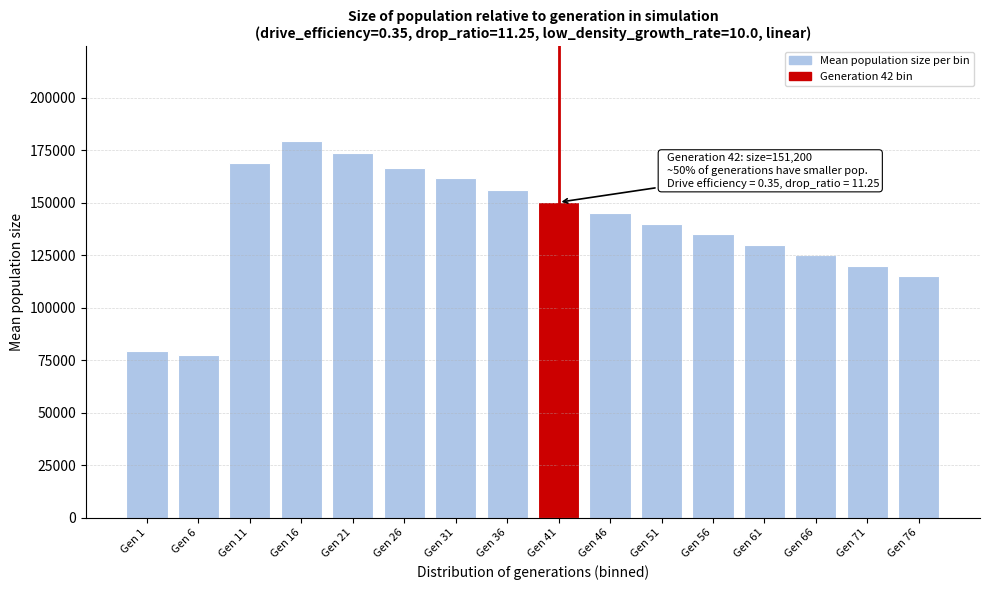

Reading left to right, what are all the values shown in this chart?

Gen 1=79248	Gen 6=77582	Gen 11=169058	Gen 16=179552	Gen 21=173844	Gen 26=166348	Gen 31=161569	Gen 36=156145	Gen 41=150160	Gen 46=145000	Gen 51=140000	Gen 56=135000	Gen 61=130000	Gen 66=125000	Gen 71=120000	Gen 76=115000